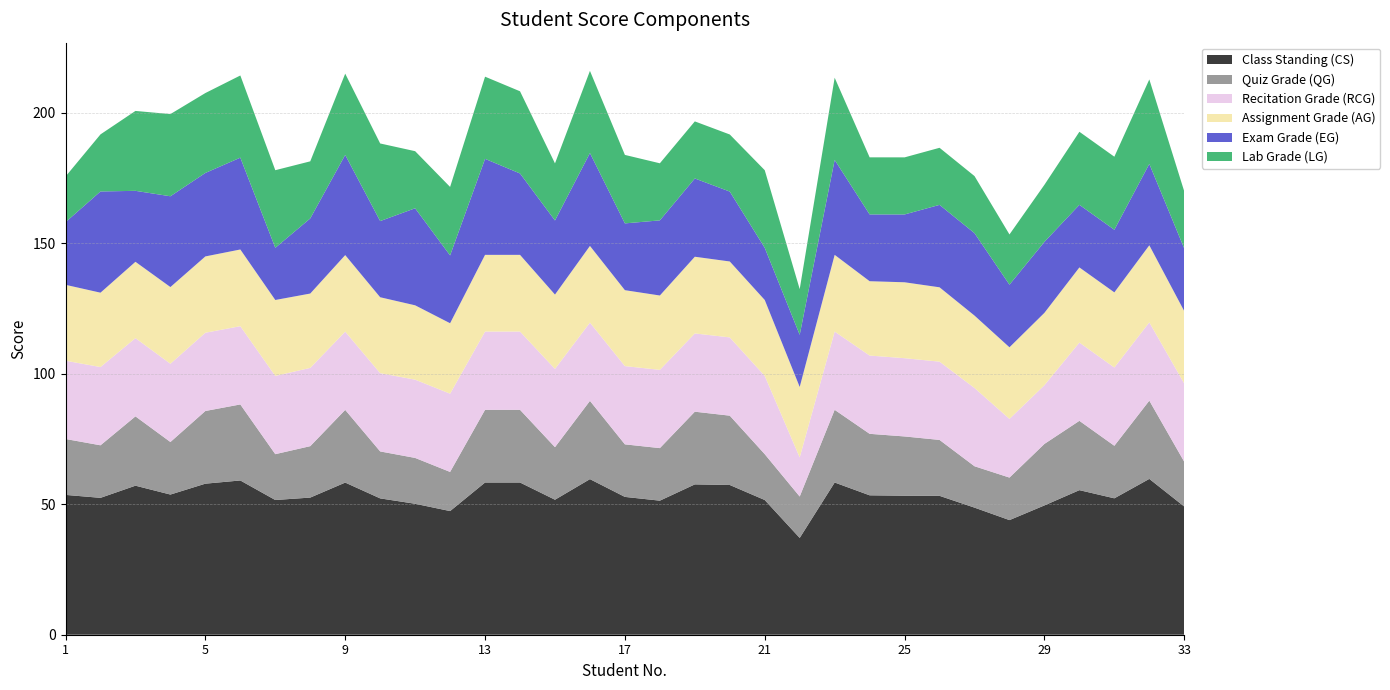

Reading right to left, extract all data points from this chart.

Class Standing (CS): 33=49.1	32=59.7	31=52.3	30=55.4	29=49.6	28=43.9	27=48.7	26=53.2	25=53.3	24=53.4	23=58.4	22=37.1	21=51.6	20=57.4	19=57.6	18=51.4	17=52.8	16=59.6	15=51.8	14=58.4	13=58.4	12=47.4	11=50.2	10=52.3	9=58.3	8=52.6	7=51.6	6=59.1	5=57.9	4=53.7	3=57.1	2=52.5	1=53.6
Quiz Grade (QG): 33=17.1	32=30.0	31=20.1	30=26.6	29=23.6	28=16.3	27=15.9	26=21.4	25=22.7	24=23.6	23=27.9	22=15.9	21=17.6	20=26.6	19=27.9	18=20.1	17=20.1	16=30.0	15=20.1	14=27.9	13=27.9	12=15.0	11=17.6	10=18.0	9=27.9	8=19.7	7=17.6	6=29.1	5=27.9	4=20.1	3=26.6	2=20.1	1=21.4
Recitation Grade (RCG): 33=30.0	32=30.0	31=30.0	30=30.0	29=22.5	28=22.5	27=30.0	26=30.0	25=30.0	24=30.0	23=30.0	22=15.0	21=30.0	20=30.0	19=30.0	18=30.0	17=30.0	16=30.0	15=30.0	14=30.0	13=30.0	12=30.0	11=30.0	10=30.0	9=30.0	8=30.0	7=30.0	6=30.0	5=30.0	4=30.0	3=30.0	2=30.0	1=30.0
Assignment Grade (AG): 33=27.8	32=29.6	31=28.8	30=28.8	29=27.8	28=27.4	27=27.8	26=28.5	25=29.1	24=28.5	23=29.4	22=27.0	21=29.1	20=29.1	19=29.4	18=28.5	17=29.1	16=29.4	15=28.5	14=29.4	13=29.4	12=27.0	11=28.5	10=29.1	9=29.3	8=28.5	7=29.1	6=29.4	5=29.2	4=29.4	3=29.2	2=28.5	1=29.1
Exam Grade (EG): 33=24.0	32=31.2	31=24.0	30=24.0	29=27.2	28=24.0	27=31.6	26=31.6	25=26.0	24=25.6	23=36.4	22=20.0	21=20.0	20=26.8	19=30.0	18=28.8	17=25.6	16=35.6	15=28.4	14=31.2	13=36.8	12=26.0	11=37.2	10=29.2	9=38.4	8=28.8	7=20.0	6=35.2	5=32.0	4=34.8	3=27.2	2=38.8	1=24.0
Lab Grade (LG): 33=21.9	32=32.4	31=28.0	30=28.0	29=21.9	28=19.2	27=21.9	26=21.9	25=21.9	24=21.9	23=31.5	22=17.5	21=29.8	20=21.9	19=21.9	18=21.9	17=26.2	16=31.5	15=21.9	14=31.5	13=31.5	12=26.2	11=21.9	10=29.8	9=31.1	8=21.9	7=29.8	6=31.5	5=30.6	4=31.5	3=30.6	2=21.9	1=17.5